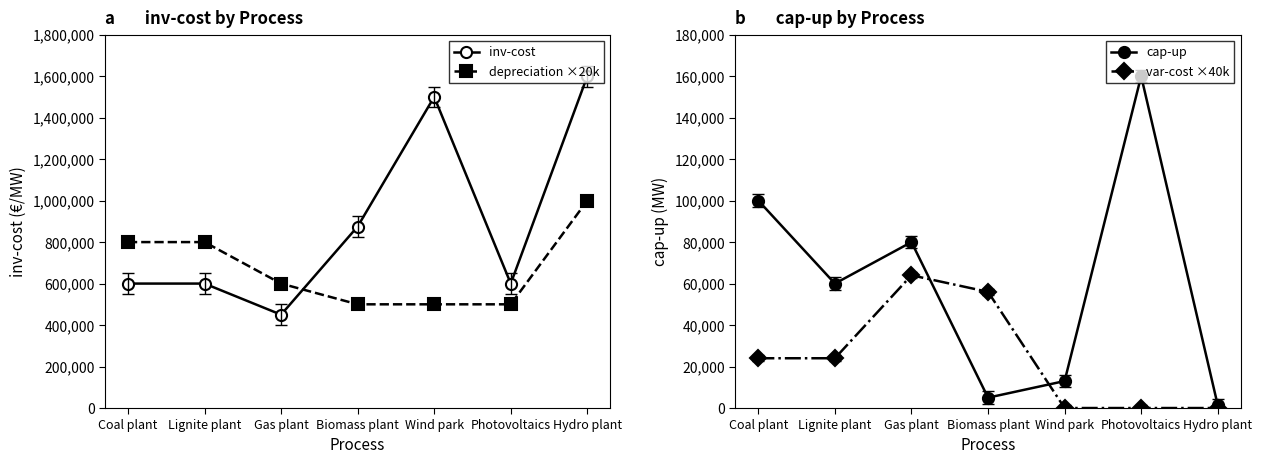

What is the difference between the second highest and minimum values in the cap-up series?

98600